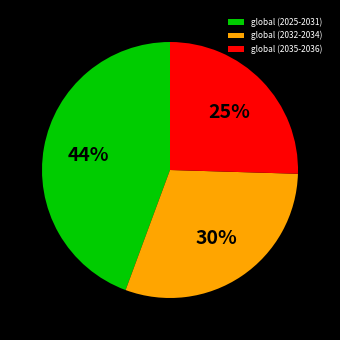

Is the sum of global (2025-2031) and global (2035-2036) greater than half?

Yes